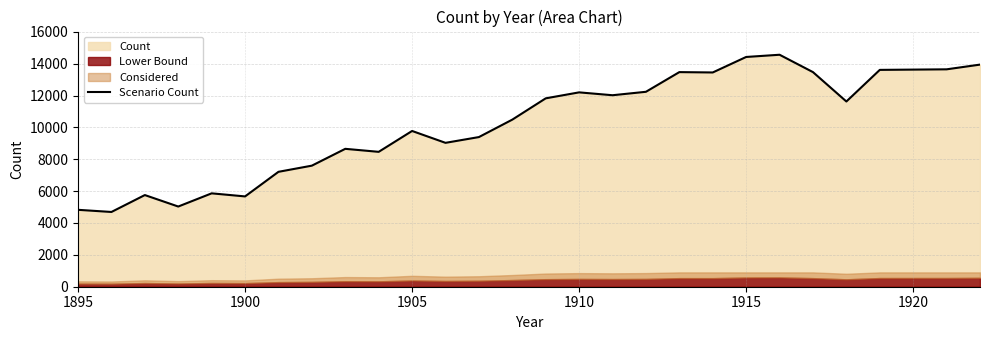

The value of Scenario Count at 1915 is 4934. True or false?

False